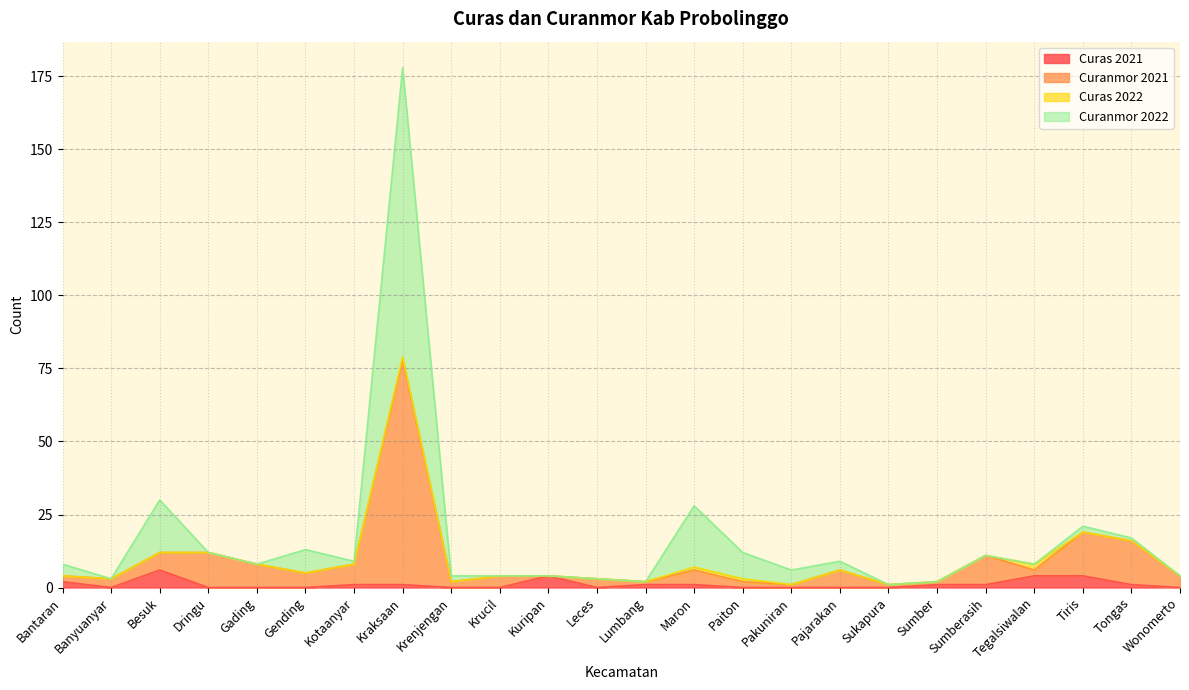

What is the difference between the maximum and minimum values in the Curas 2021 series?

6